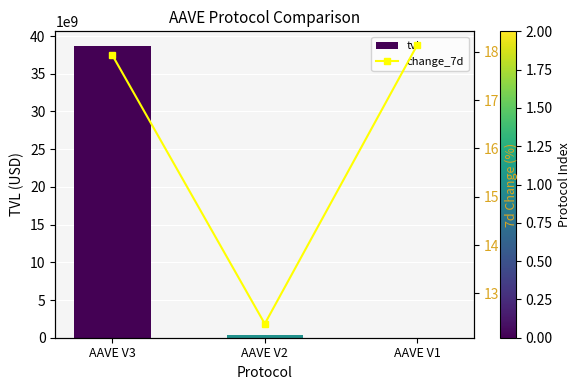

What is the approximate value of tvl at AAVE V1?

15934651.7